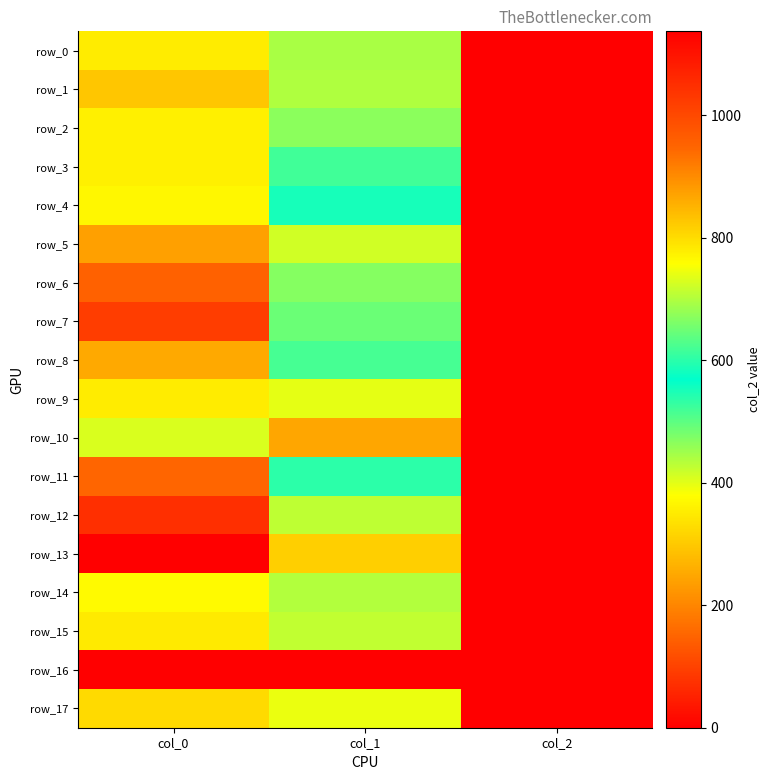

What is the difference between the row_14 values at col_1 and col_0?

328.0